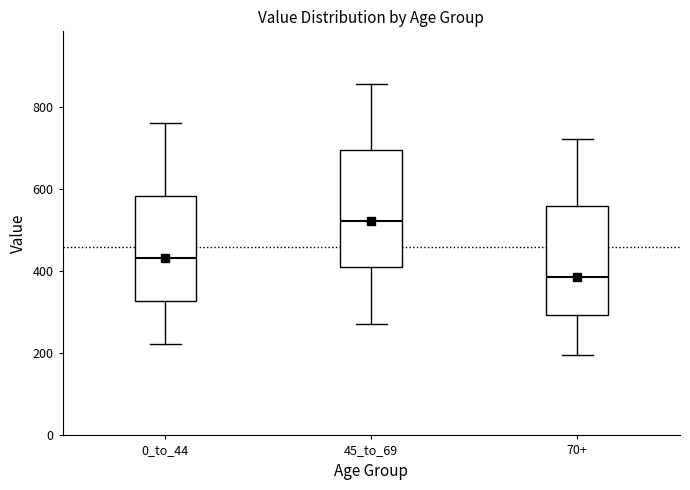

Reading left to right, transcribe this box plot: for each box, give where its median line is, the range the box spans, and where its two whiskers end, as read against the y-axis. The values are not printed on the chart, so give them approximately, as read against the axis.

0_to_44: median 440, box 320 to 580, whiskers 220 to 760
45_to_69: median 520, box 420 to 700, whiskers 280 to 860
70+: median 380, box 300 to 560, whiskers 200 to 720